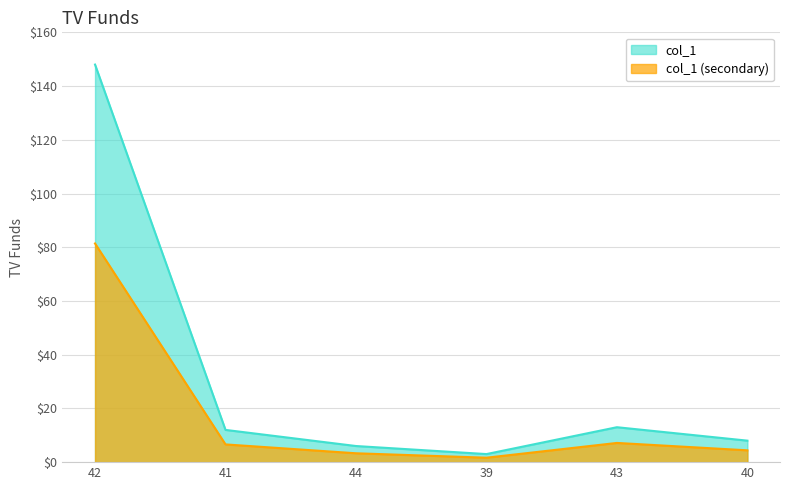

What is the value of the 3rd point from the left?

6